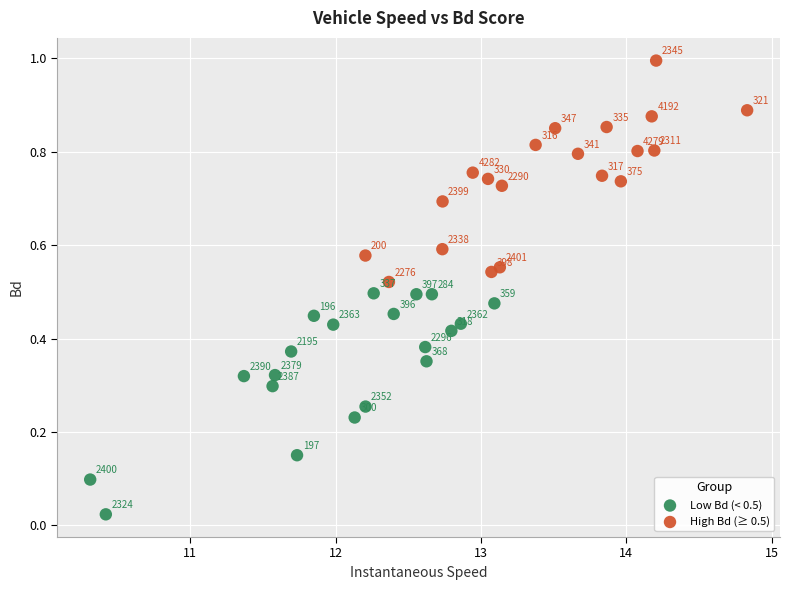

Which series reaches the maximum Y coordinate?

High Bd (≥ 0.5)